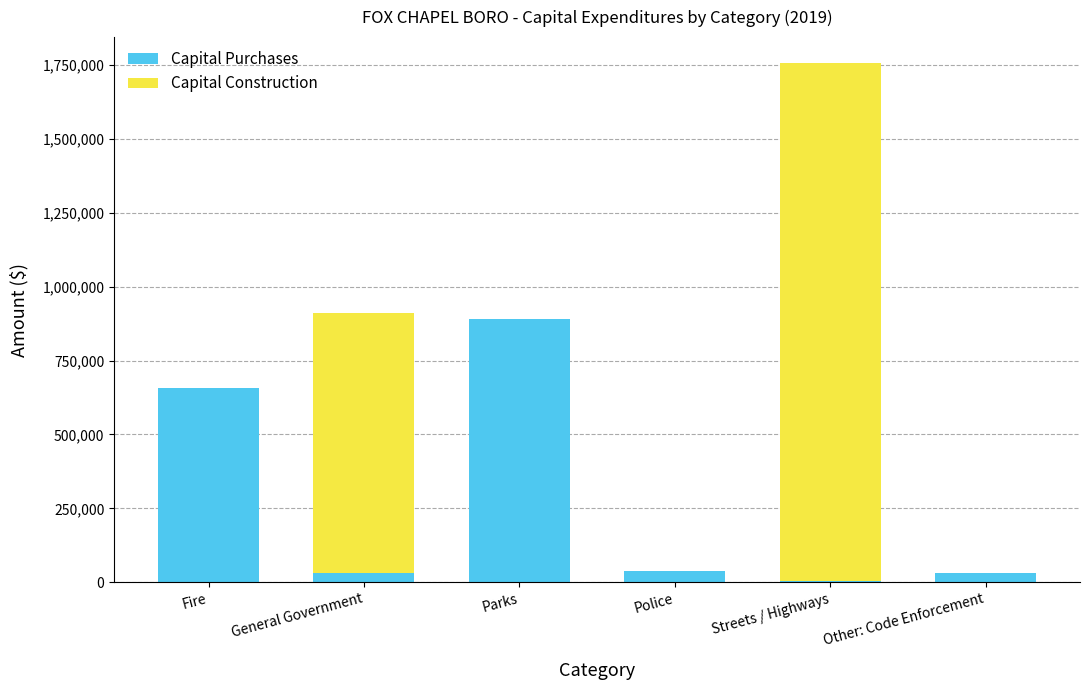

What is the total value across all series at Fire?

658067